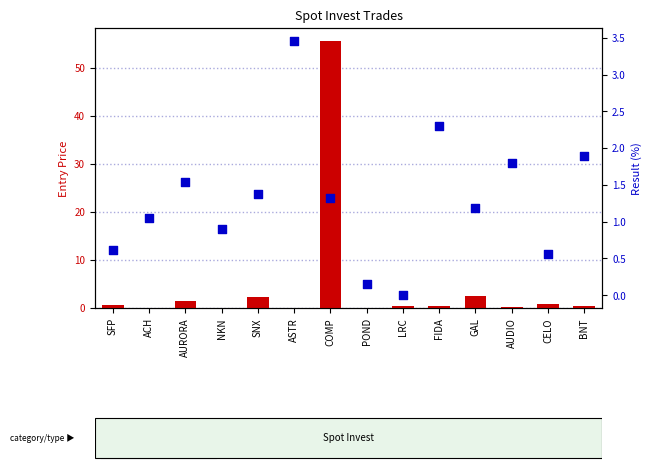

Is the value of result % at SNX greater than the value of entry price at ACH?

Yes